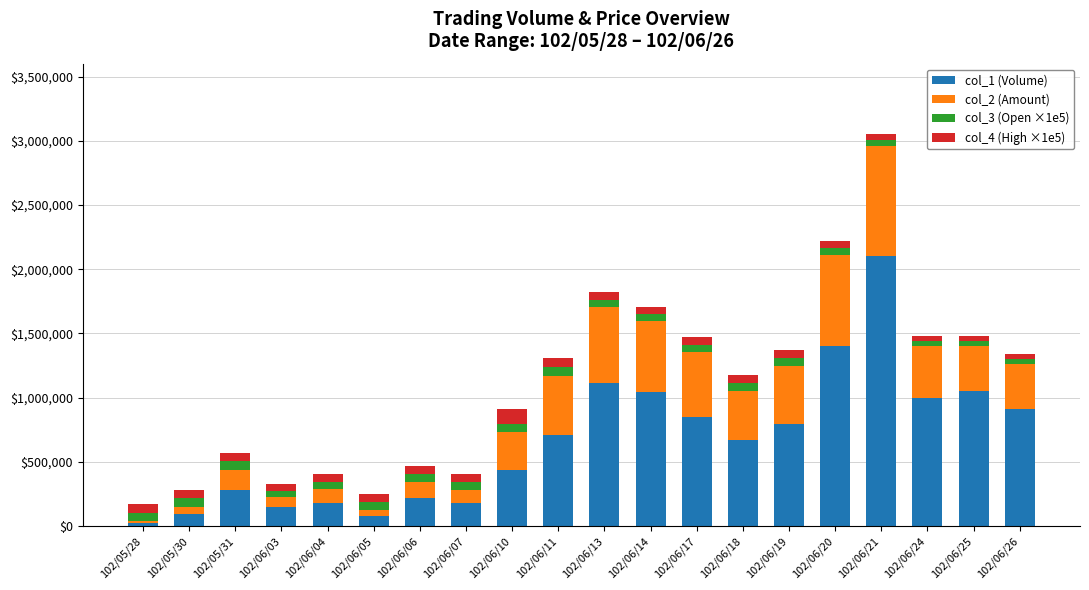

The value of col_1 (Volume) at 102/06/07 is 182000. True or false?

True